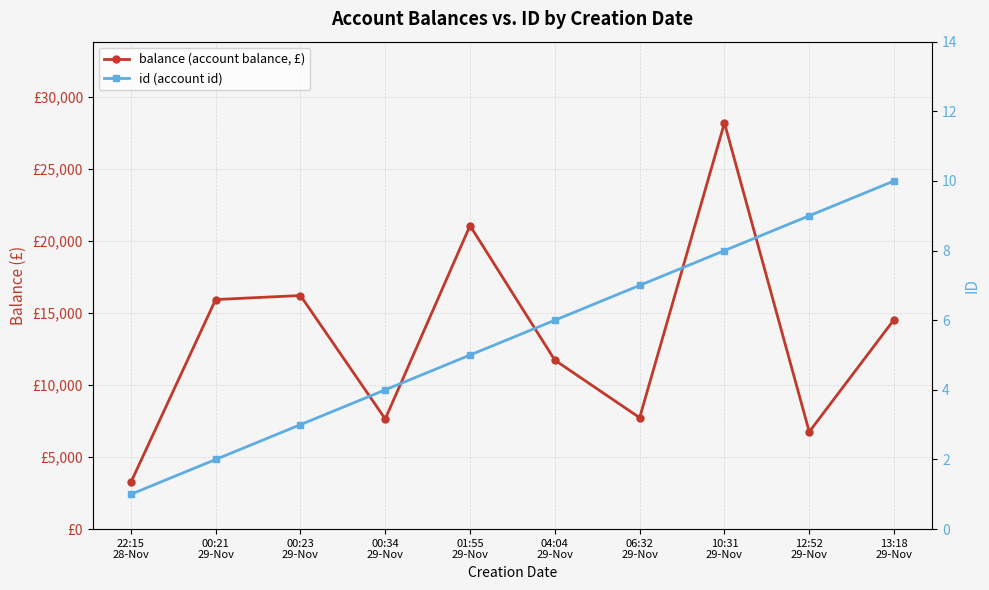

True or false: id (account id) and balance (account balance, £) intersect in this chart.

False